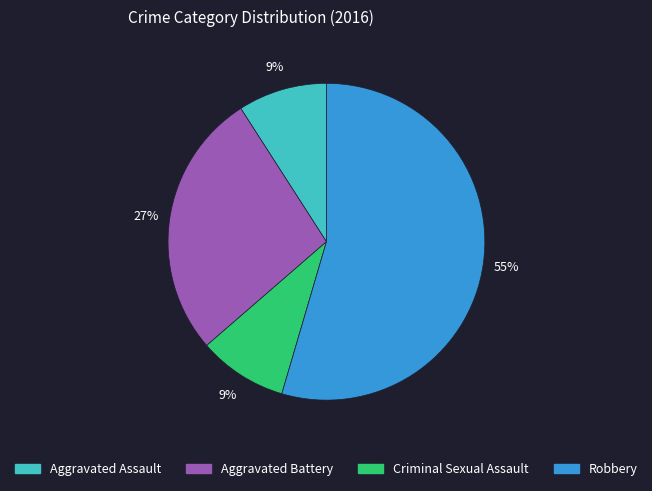

How many slices are in this pie chart?

4